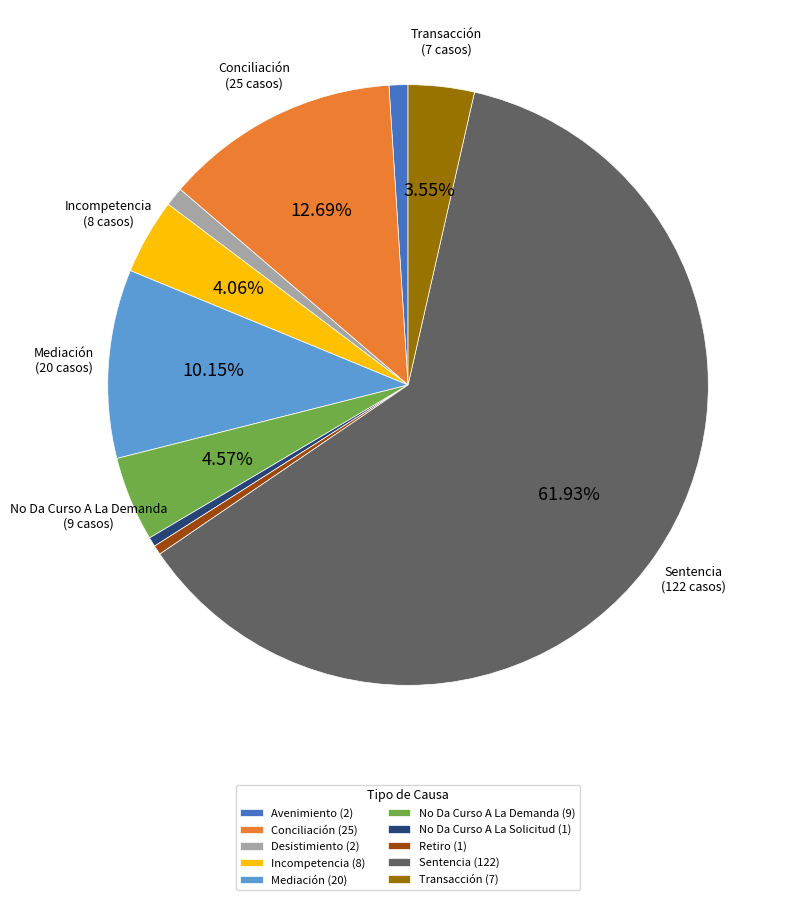

How many slices are in this pie chart?

10